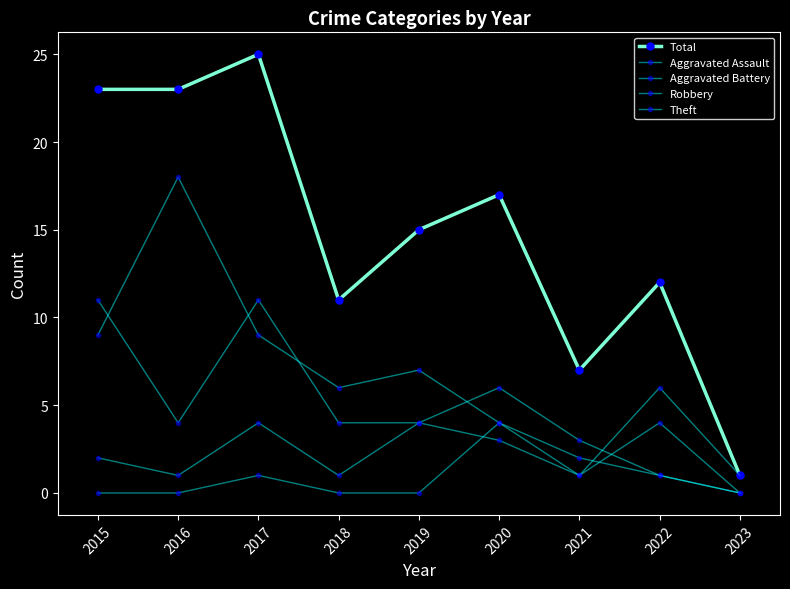

What is the value of the Theft point at the 5th from the left?

7